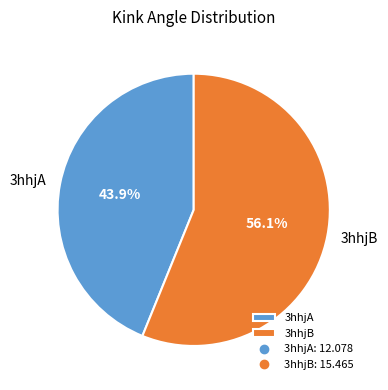

To the nearest percent, what is the average slice percentage?

50%